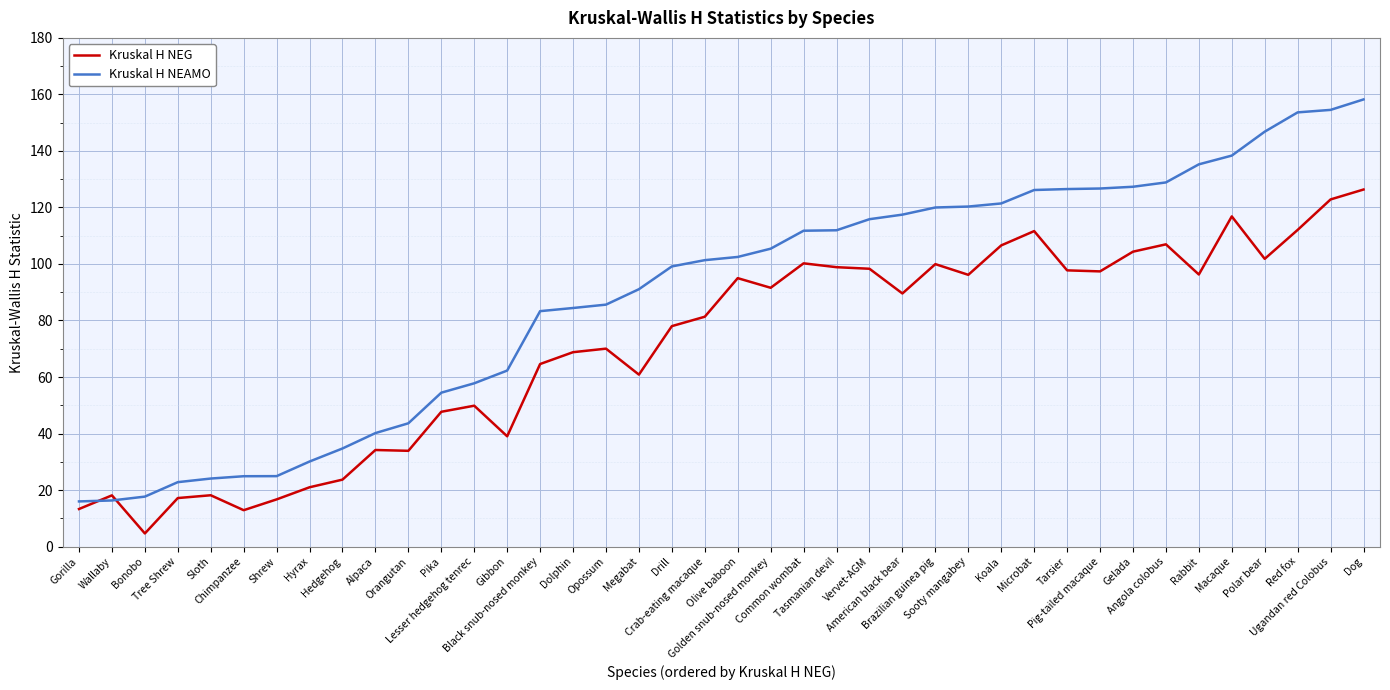

Which series has the widest spread of values?

Kruskal H NEAMO